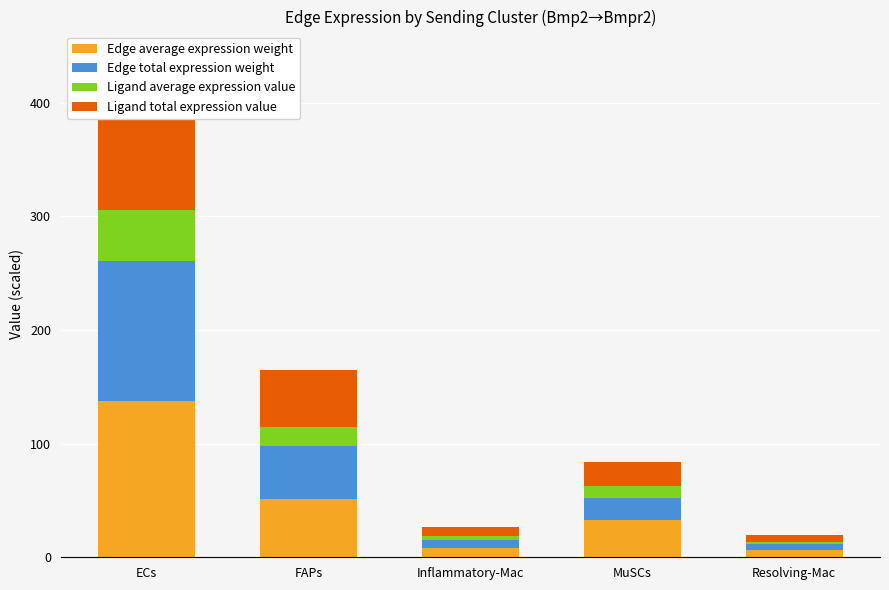

How many data points does each series have?

5